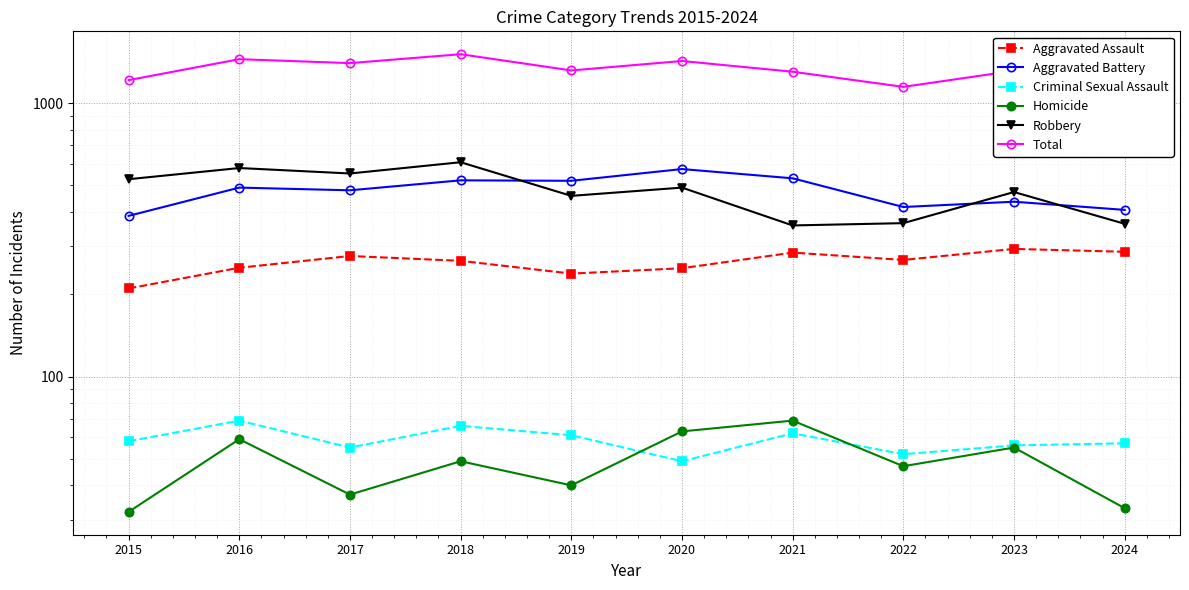

In Aggravated Assault, how many points are higher than both neighbors (excluding endpoints)?

3